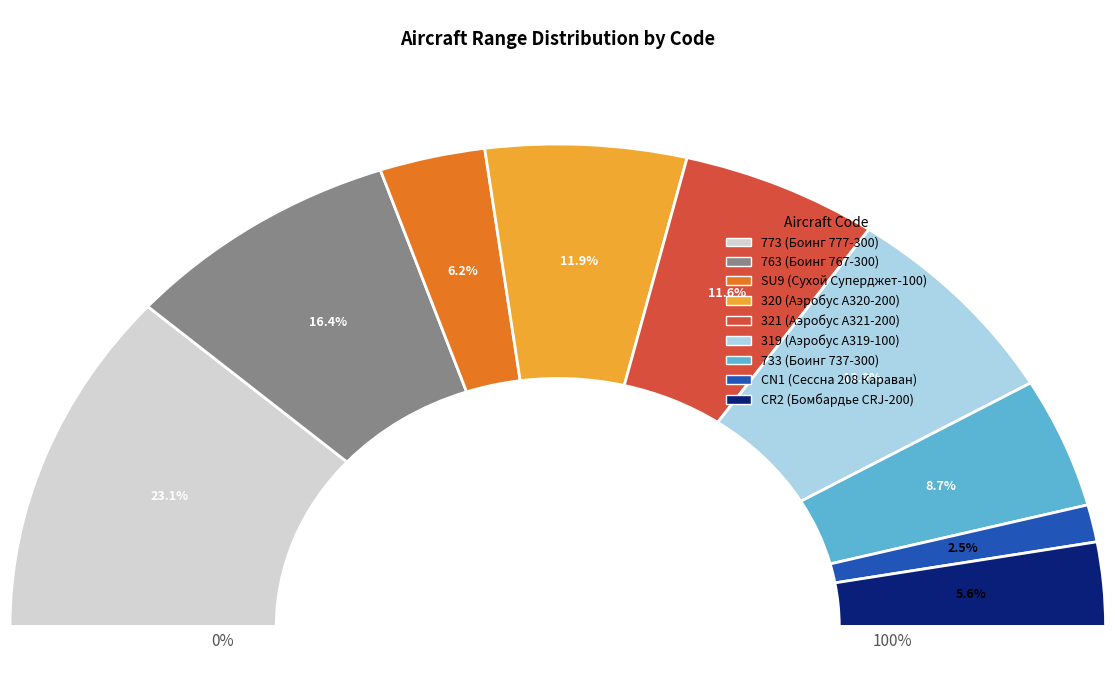

How many slices are in this pie chart?

9